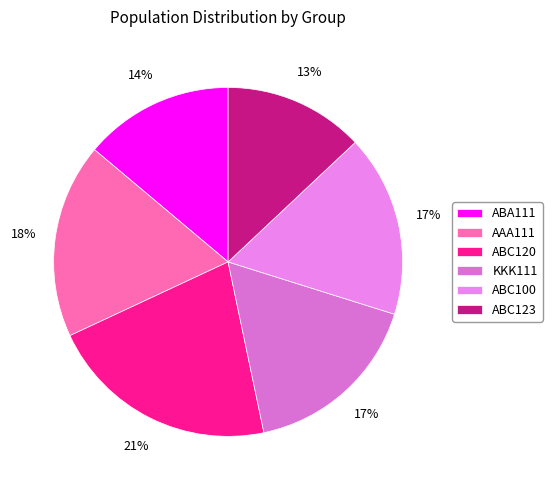

The ABA111 slice represents 6% of the pie. True or false?

False